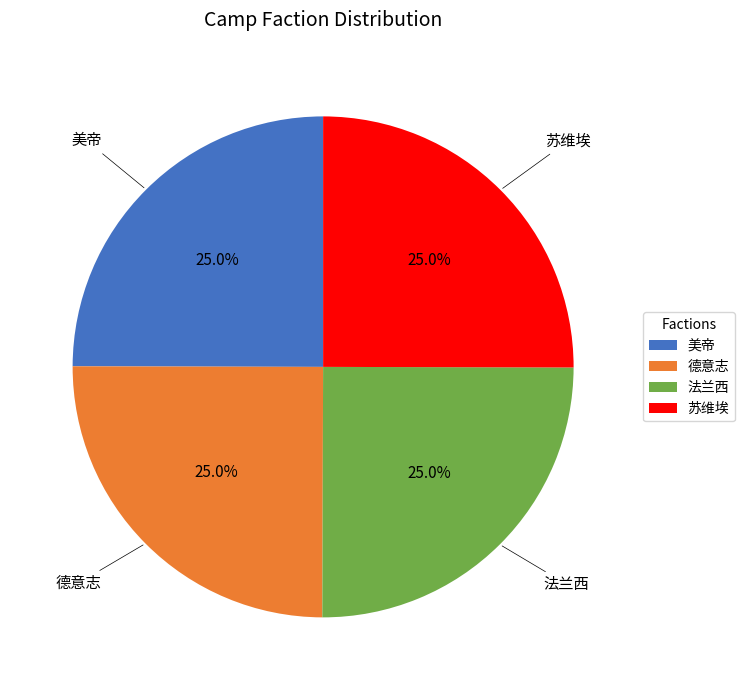

What is the ratio of the value at 美帝 to the value at 法兰西?

1.0